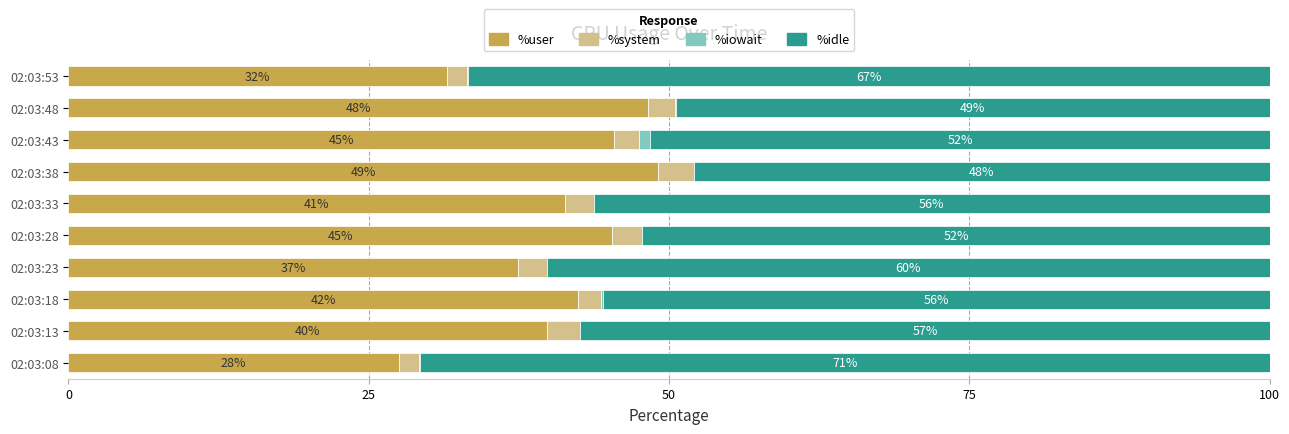

At which label is %user closest to 38?

02:03:23